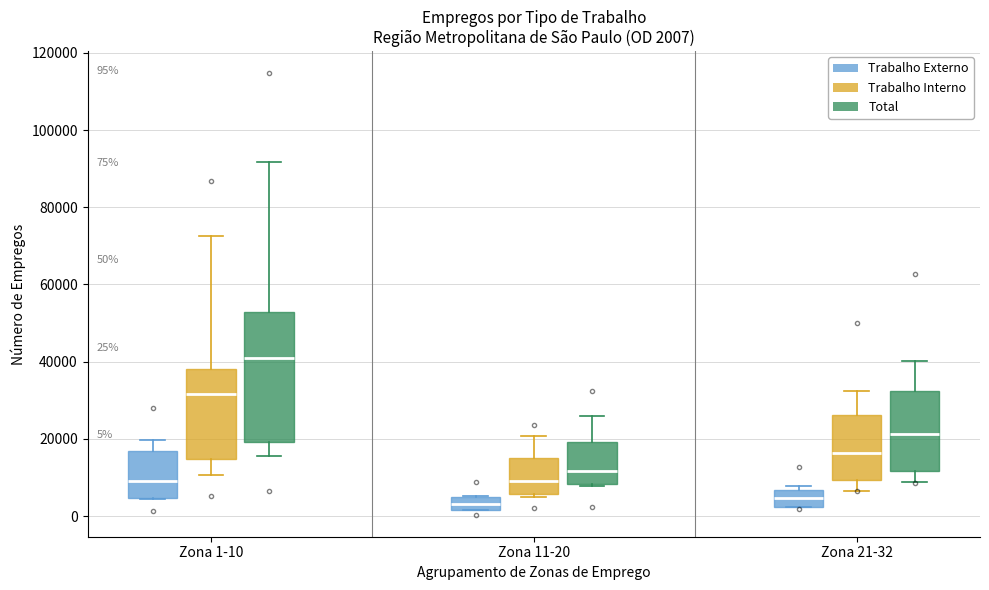

Which box's median line is the highest?

Zona 1-10 (Total)